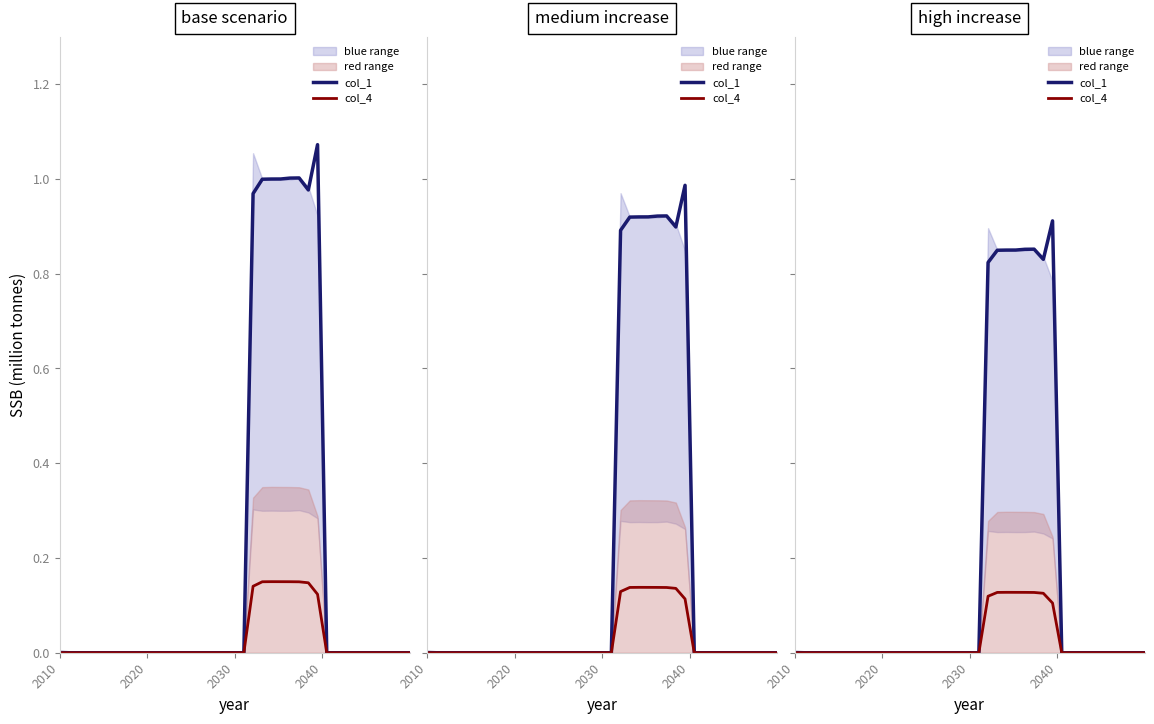

True or false: col_4 and col_1 intersect in this chart.

False